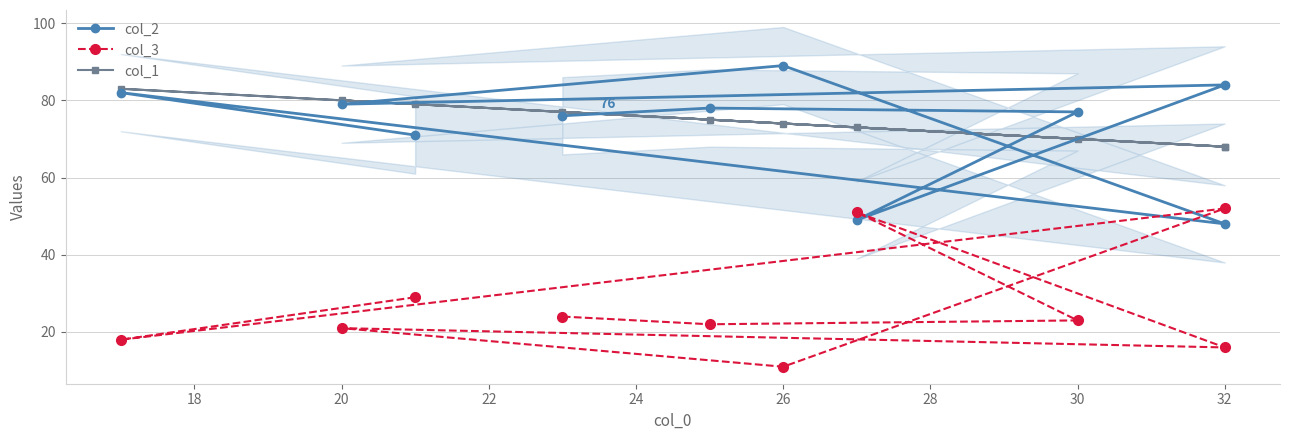

True or false: col_2 has a value of 82 at 18.

True